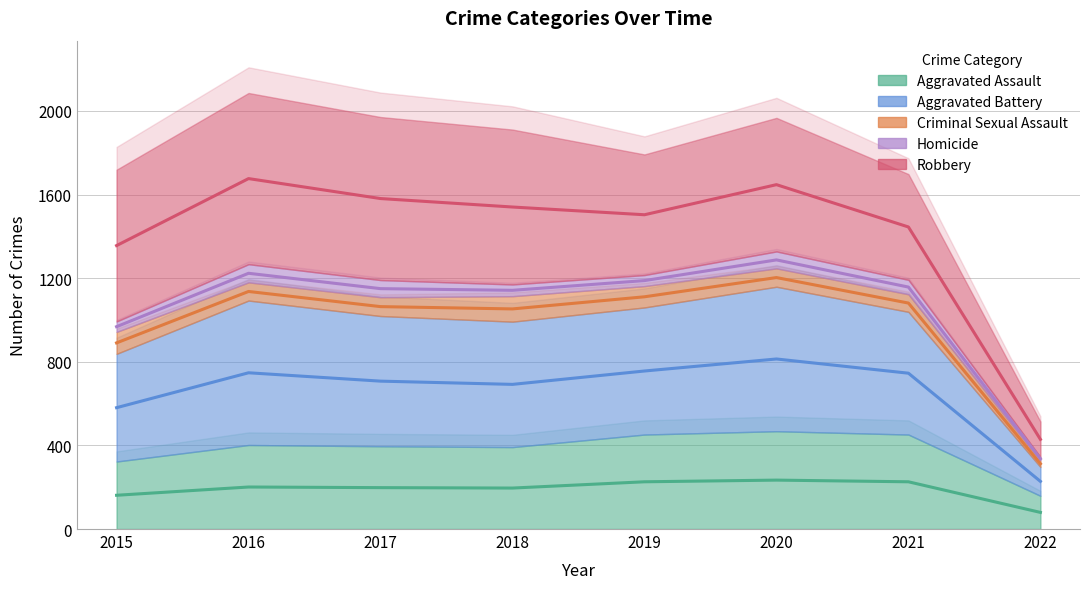

True or false: Aggravated Battery and Criminal Sexual Assault intersect in this chart.

False